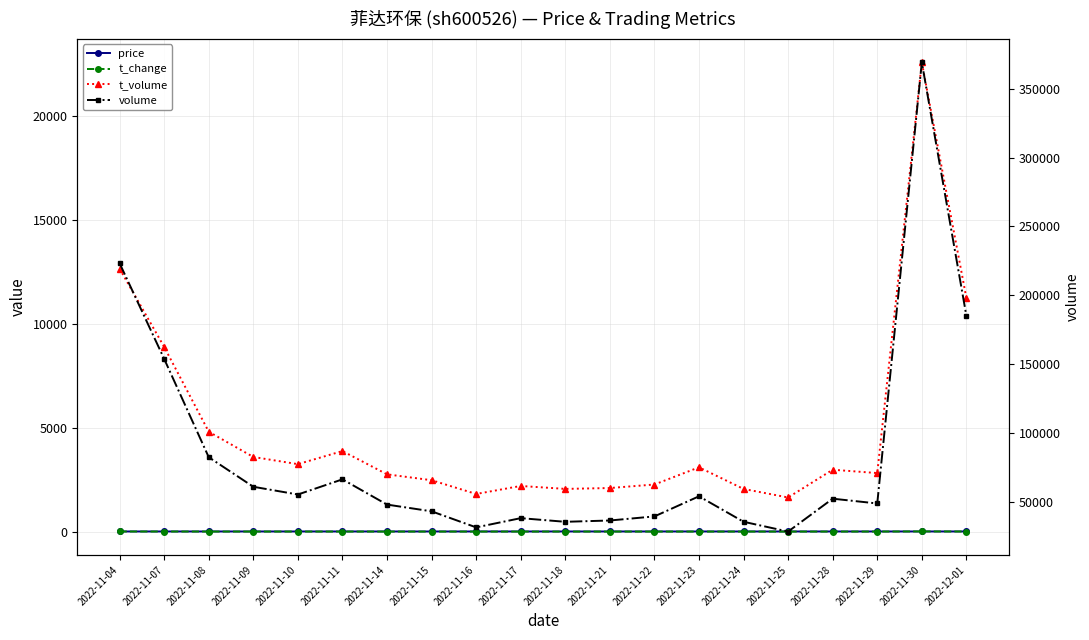

At which label does t_volume reach its minimum?

2022-11-25